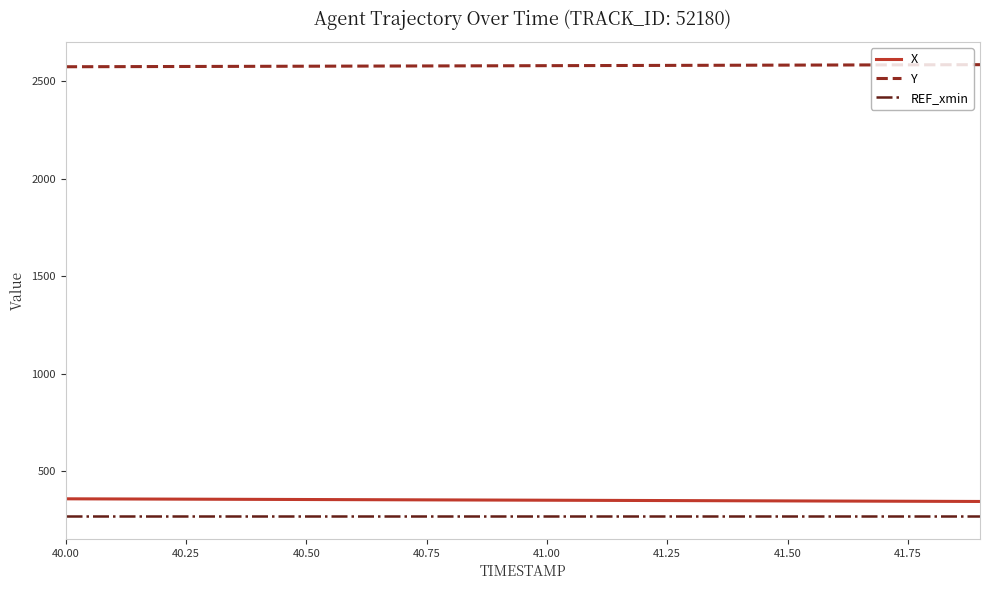

What is the highest value of the REF_xmin series?

267.8